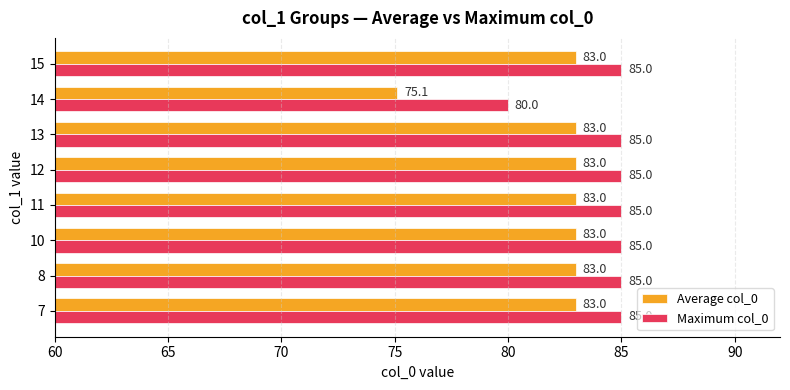

Is the value of Average col_0 at 12 greater than the value of Maximum col_0 at 15?

No